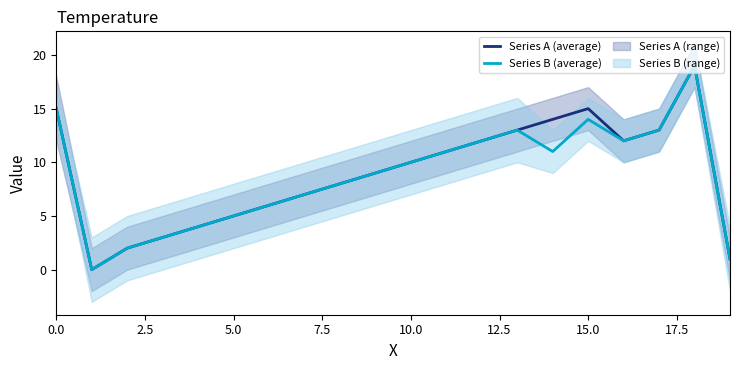

Rank the series at 0.0 from lowest to highest value.

Series A (average), Series B (average)